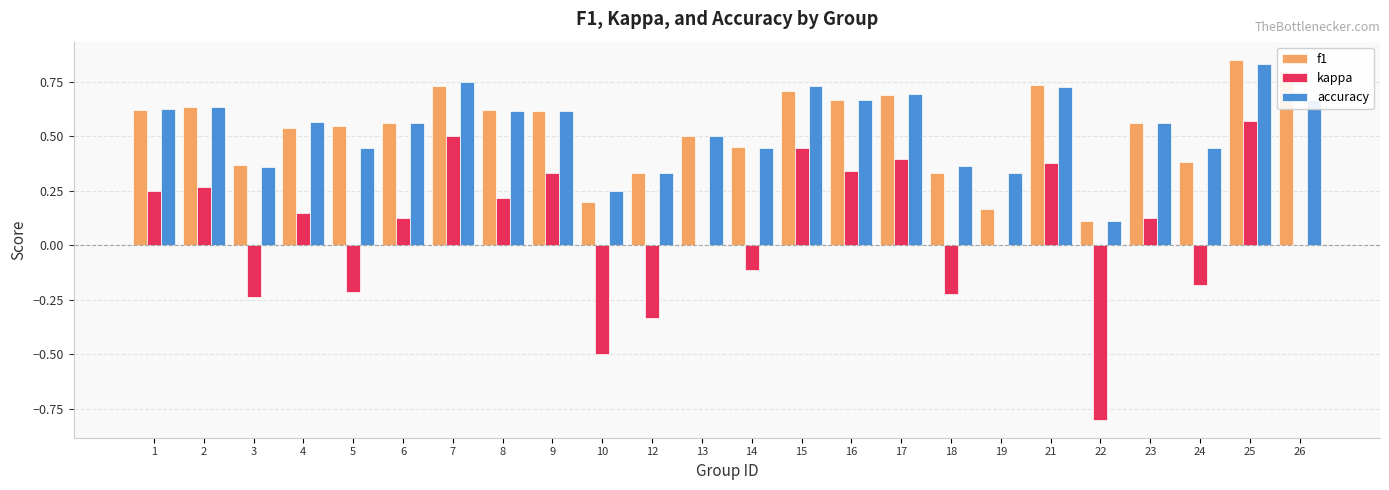

Where does the kappa series first go above 0?

1